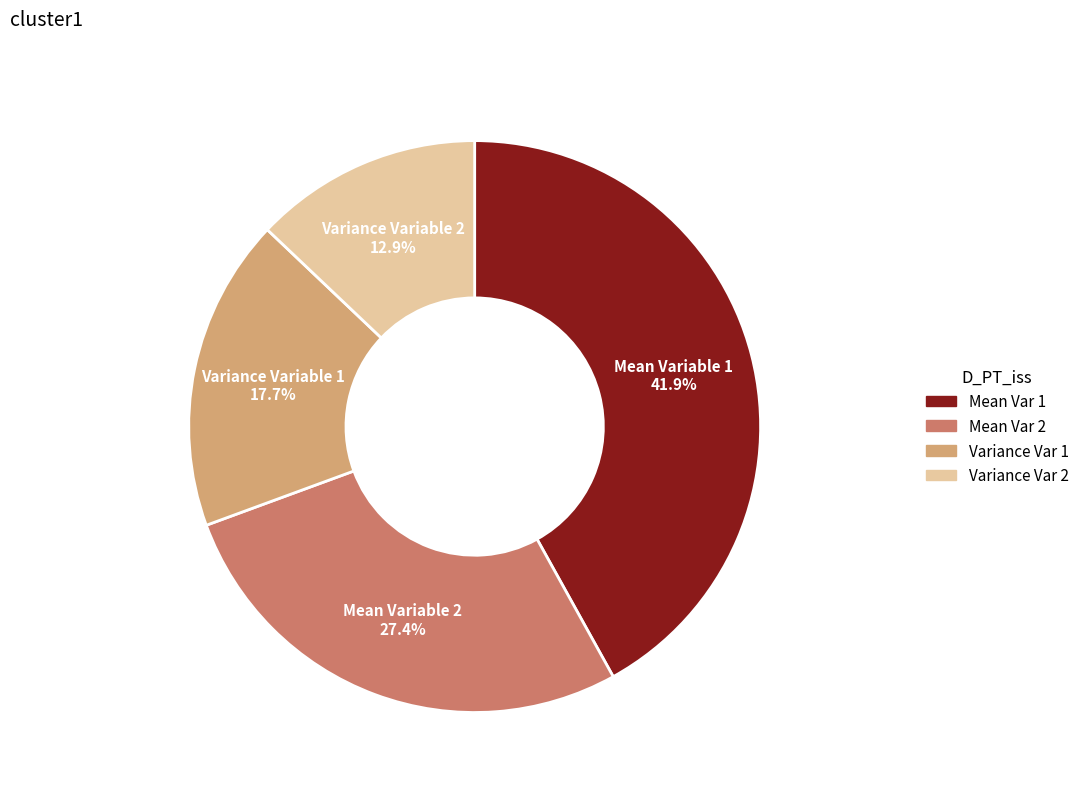

Does any single category account for the majority?

No